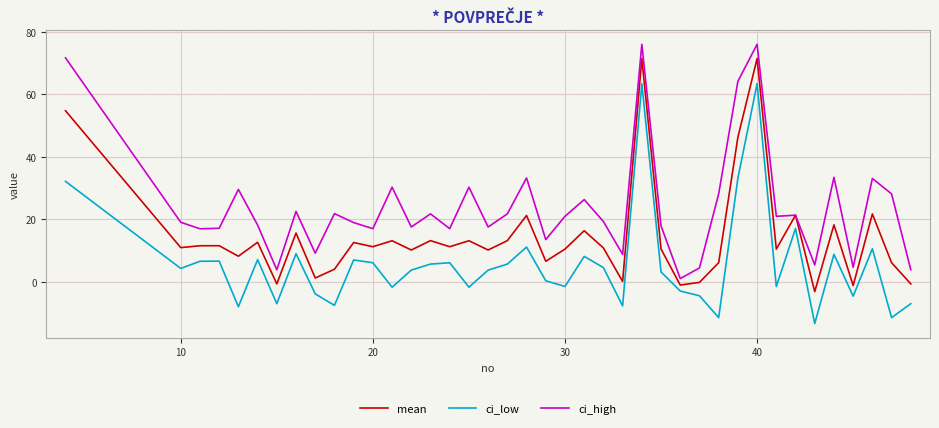

What is the sum of all mean values?

582.3